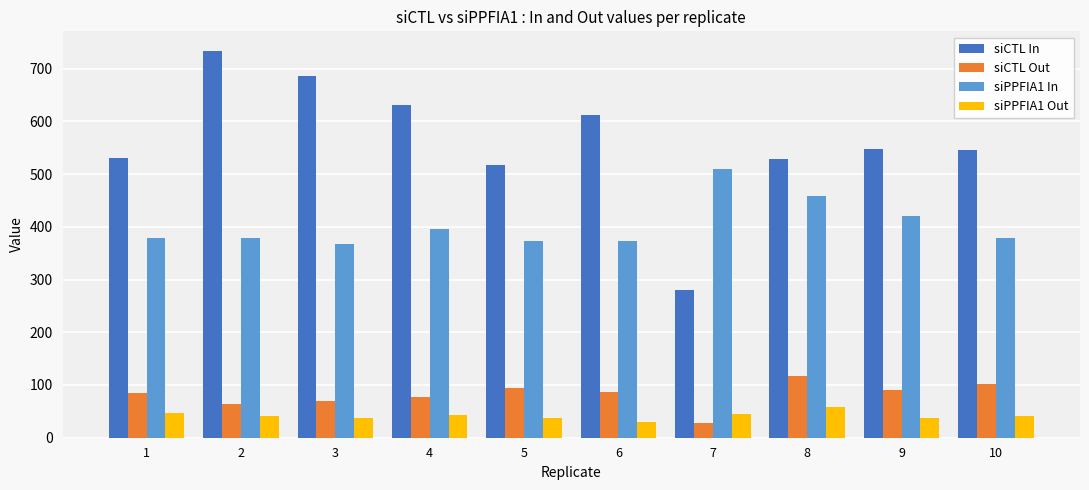

What is the difference between the maximum and minimum values in the siPPFIA1 Out series?

27.4